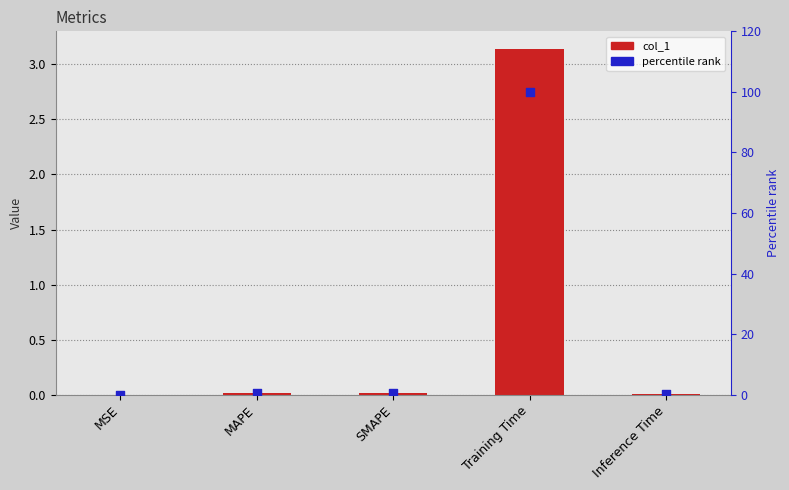

What are all the series names shown in the legend?

col_1, percentile rank